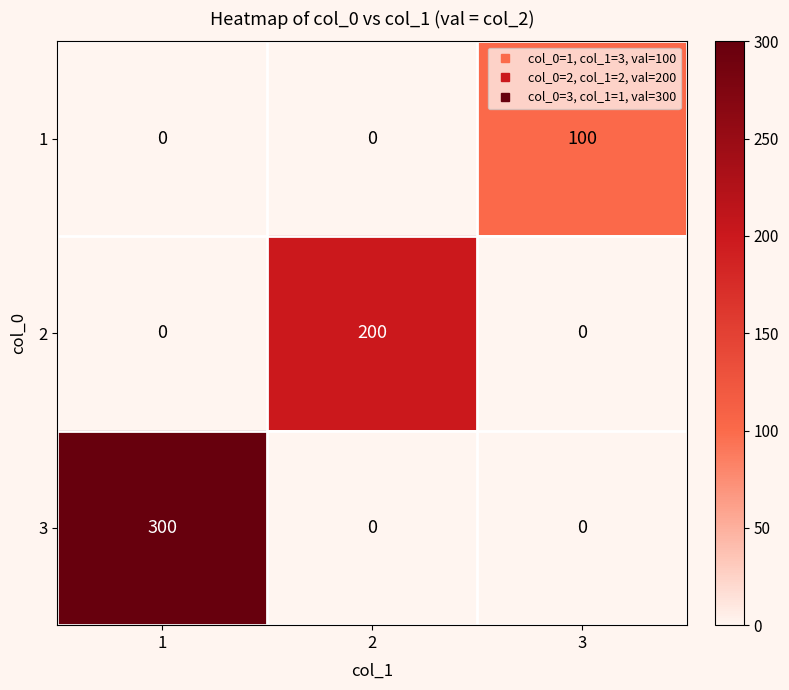

The value of 1 at 2 is 0. True or false?

True